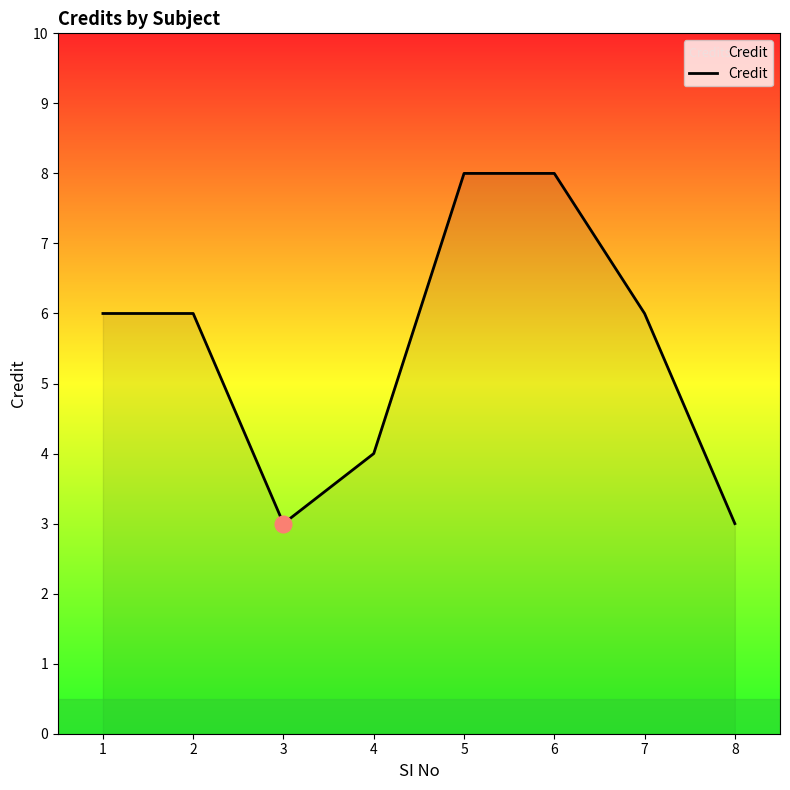

What is the change in value from 3 to 6?

+5